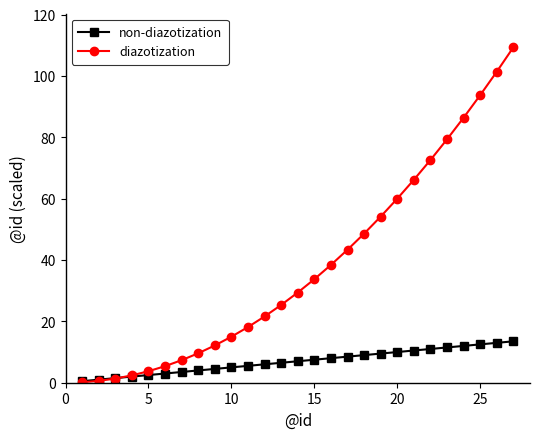

Which series has the largest range (max minus min)?

diazotization